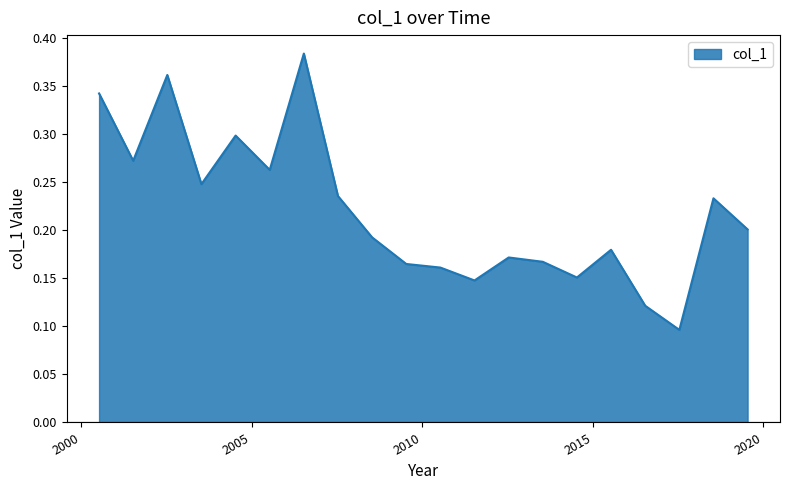

Reading left to right, transcribe all the data shown in this chart.

0.3	0.3	0.4	0.2	0.3	0.3	0.4	0.2	0.2	0.2	0.2	0.1	0.2	0.2	0.2	0.2	0.1	0.1	0.2	0.2